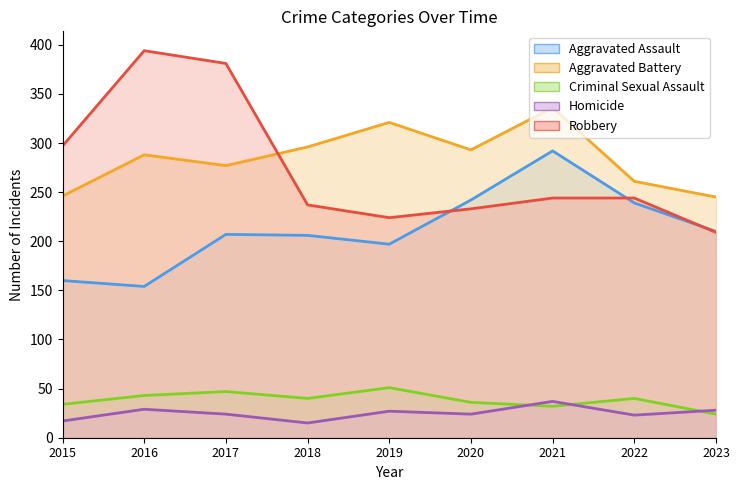

What is the value of the Aggravated Assault point at the 3rd from the left?

207